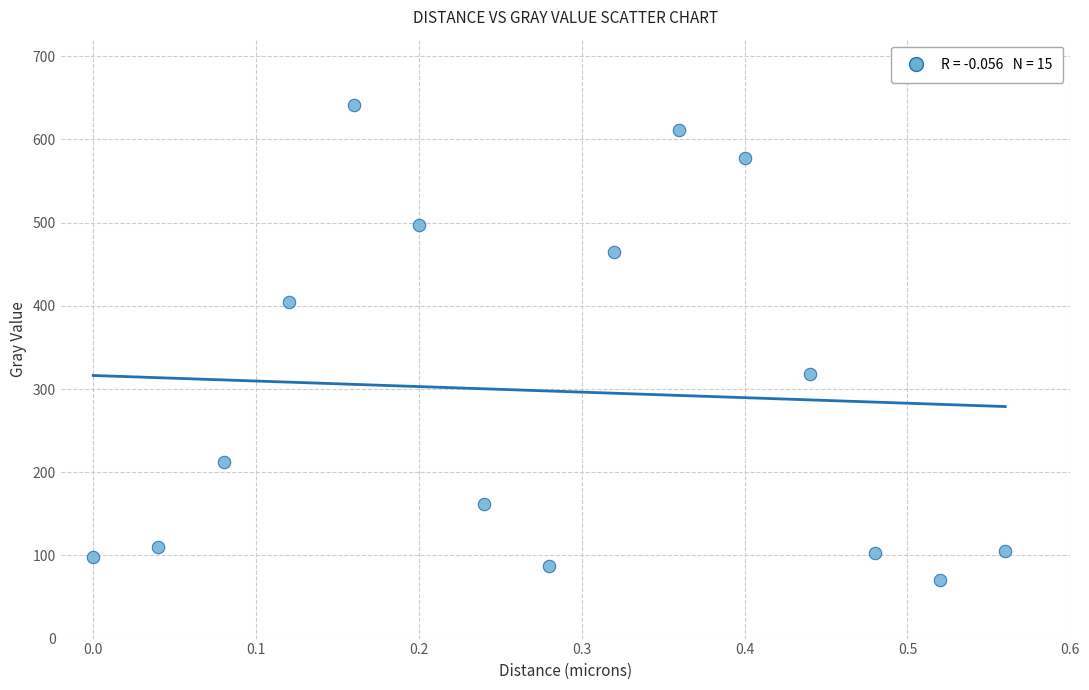

What is the range of Y values (max minus min)?

571.4